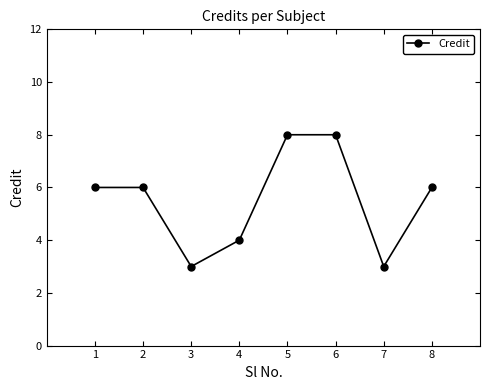

What is the change in value from 2 to 4?

-2